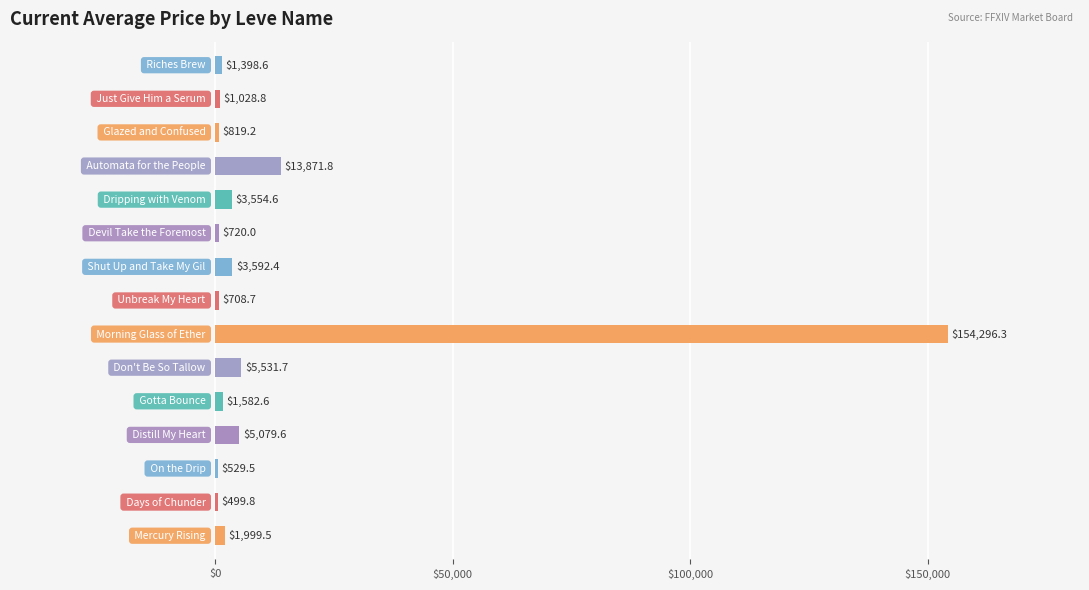

What is the greatest value displayed?

154296.3